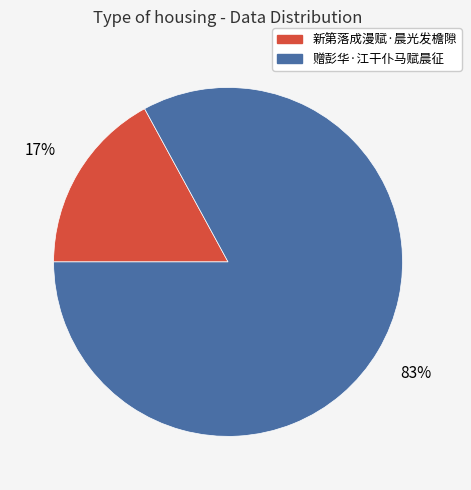

Which category has the biggest portion of the pie?

赠彭华·江干仆马赋晨征